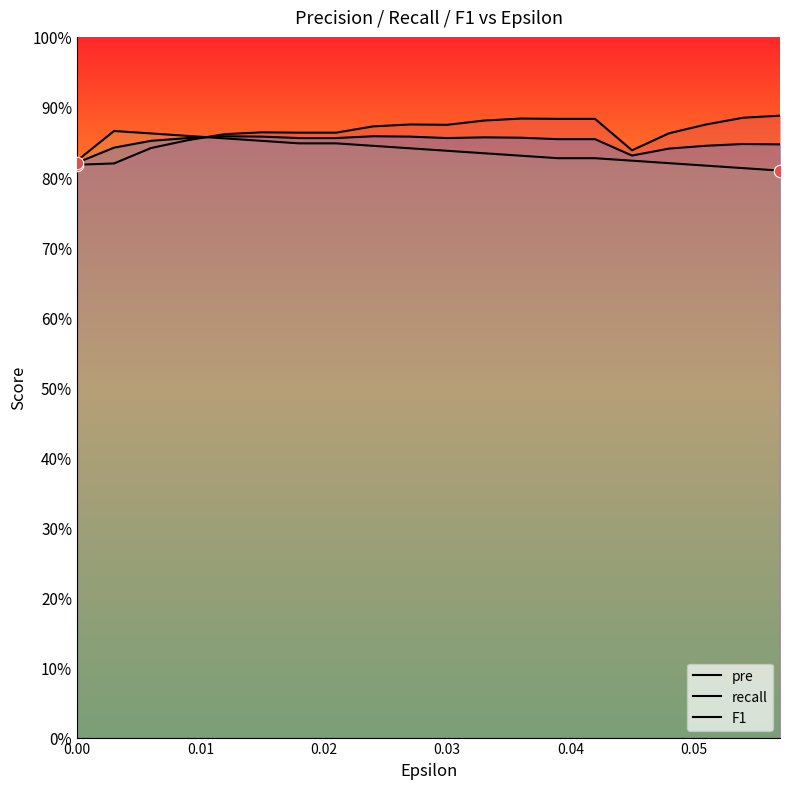

At how many categories does at least one series exceed 0?

20